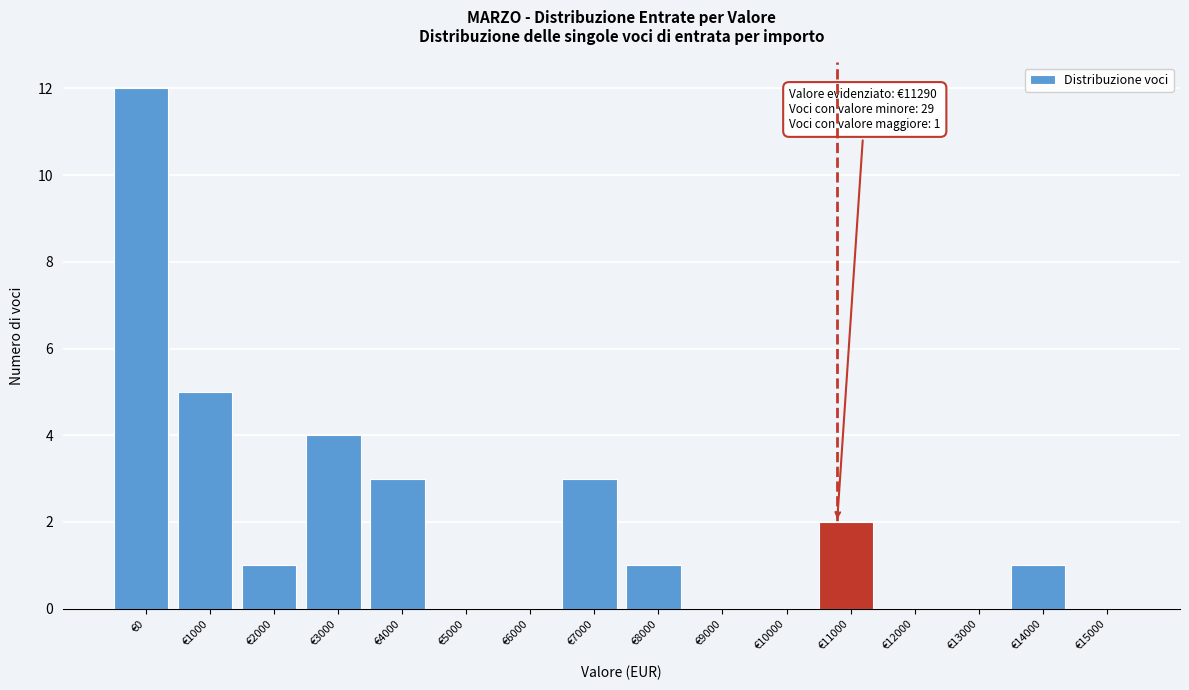

Reading left to right, what are all the values shown in this chart?

€0=12	€1000=5	€2000=1	€3000=4	€4000=3	€5000=0	€6000=0	€7000=3	€8000=1	€9000=0	€10000=0	€11000=2	€12000=0	€13000=0	€14000=1	€15000=0